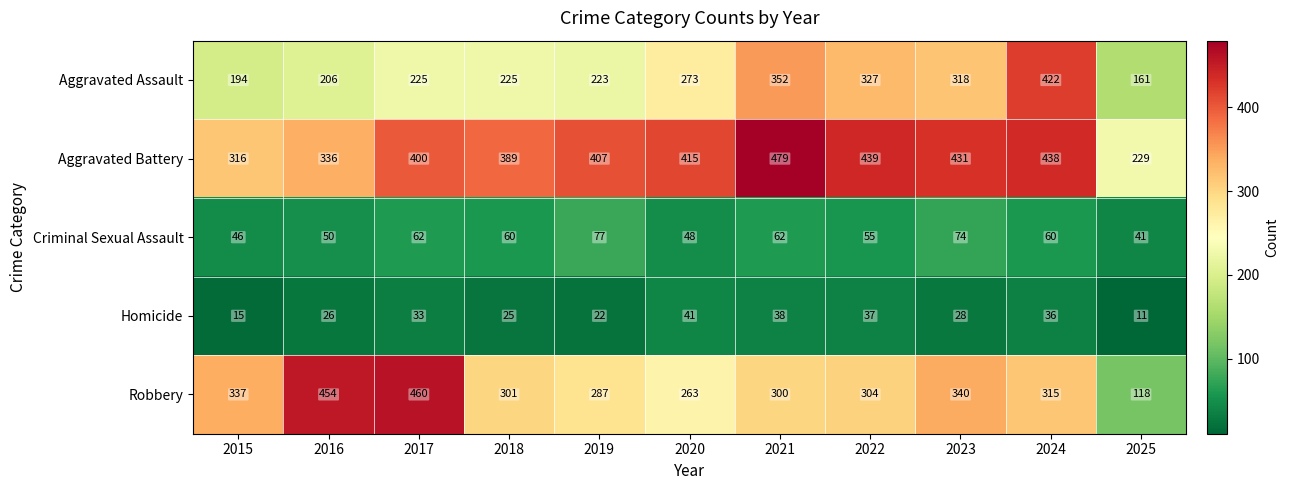

What is the spread (max minus min) of values at 2023?

403